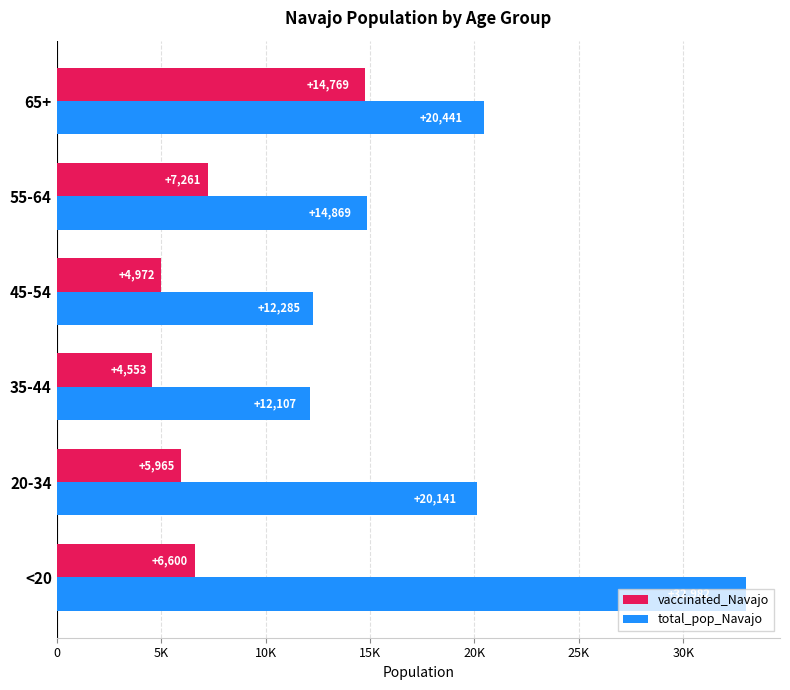

What are all the series names shown in the legend?

vaccinated_Navajo, total_pop_Navajo